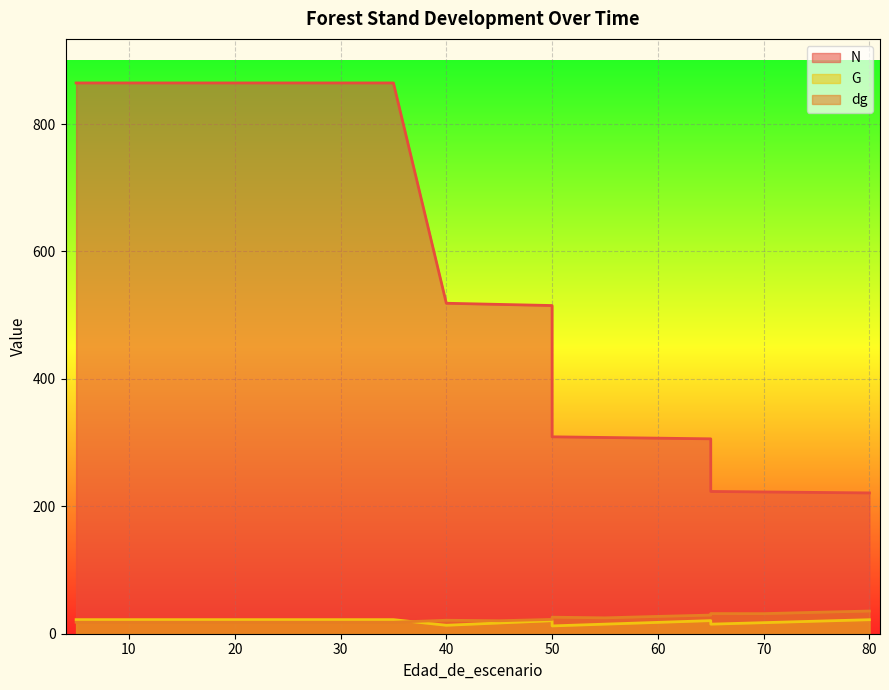

At 50, list the series in order from smallest to largest.

G, dg, N